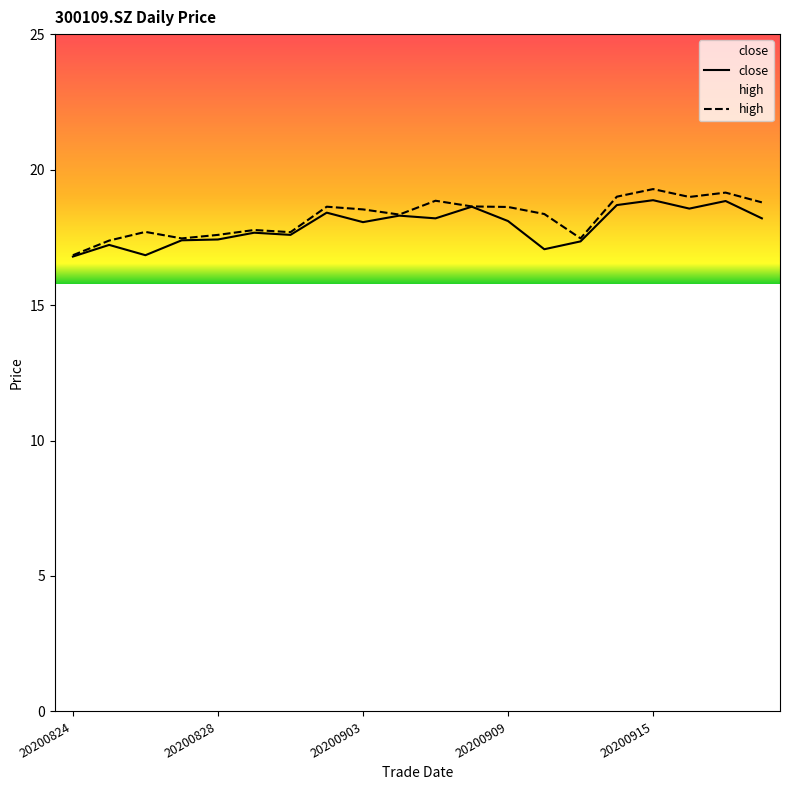

Reading right to left, what are all the values shown in this chart?

close: 18.2	18.8	18.6	18.9	18.7	17.4	17.1	18.1	18.6	18.2	18.3	18.1	18.4	17.6	17.7	17.4	17.4	16.8	17.2	16.8
high: 18.8	19.1	19.0	19.3	19.0	17.5	18.4	18.6	18.6	18.9	18.3	18.5	18.6	17.7	17.8	17.6	17.5	17.7	17.4	16.8